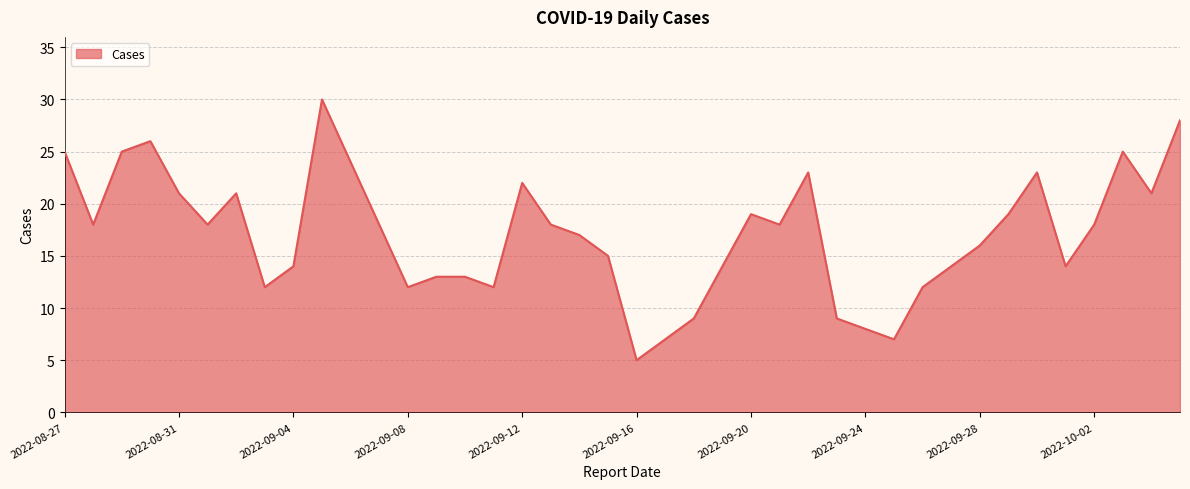

Does the chart display data point markers on the line(s)?

No